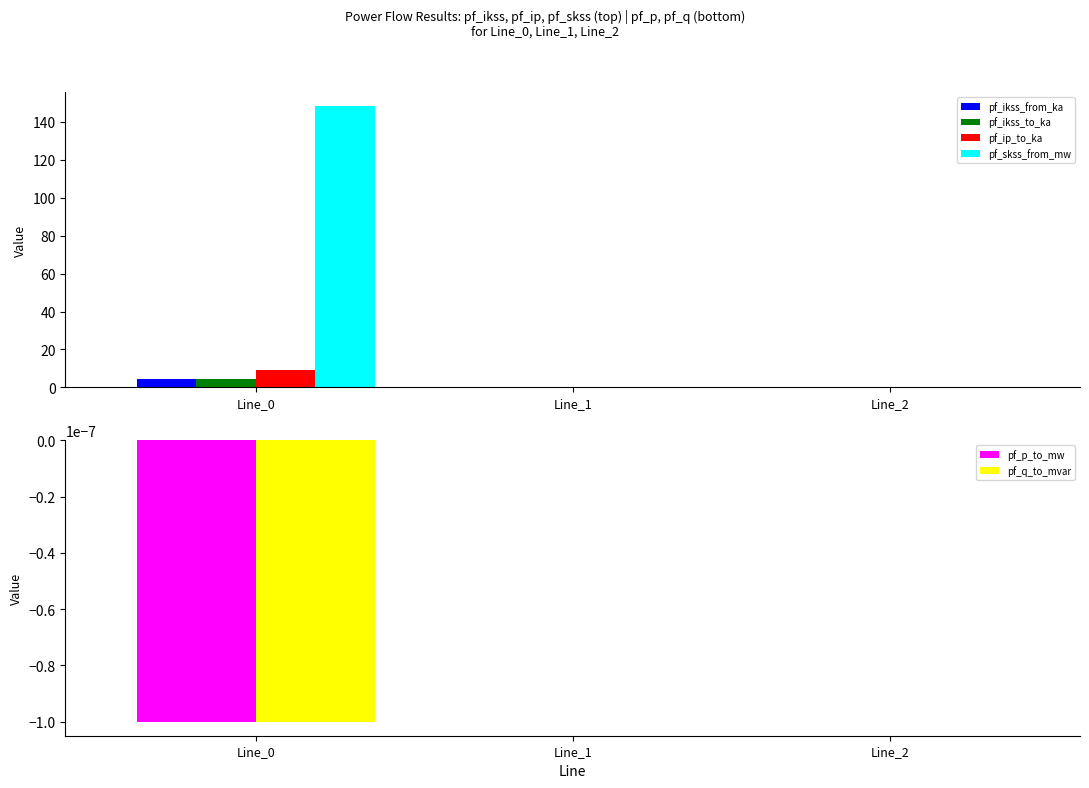

Reading right to left, transcribe all the data shown in this chart.

pf_ikss_from_ka: 0.0	0.0	4.3
pf_ikss_to_ka: 0.0	0.0	4.3
pf_ip_to_ka: 0.0	0.0	9.3
pf_skss_from_mw: 0.0	0.0	148.4
pf_p_to_mw: 0.0	0.0	-0.0
pf_q_to_mvar: -0.0	-0.0	-0.0